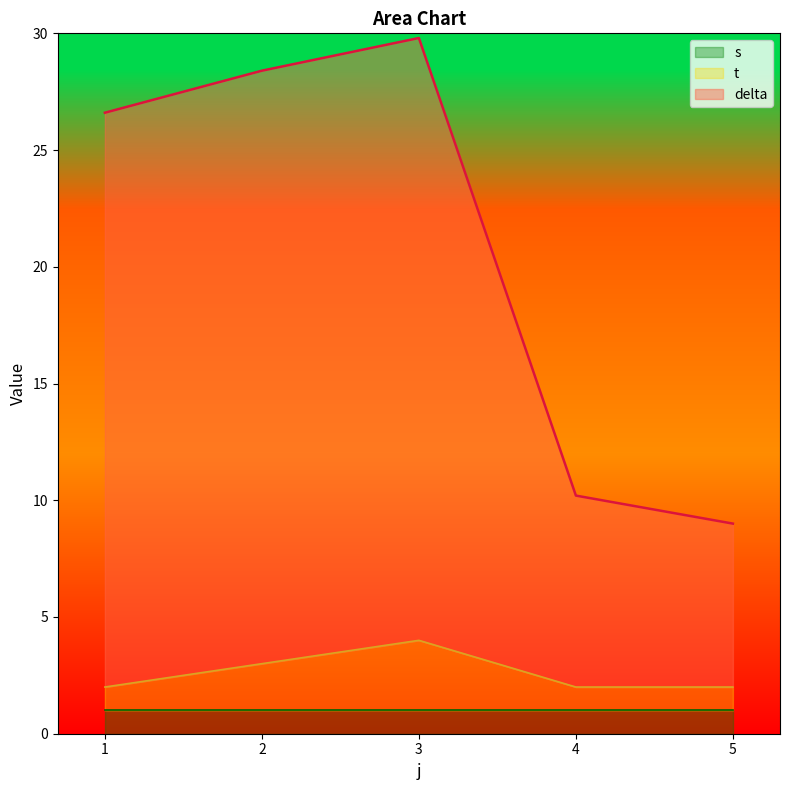

What is the total value across all series at 5?

9.0